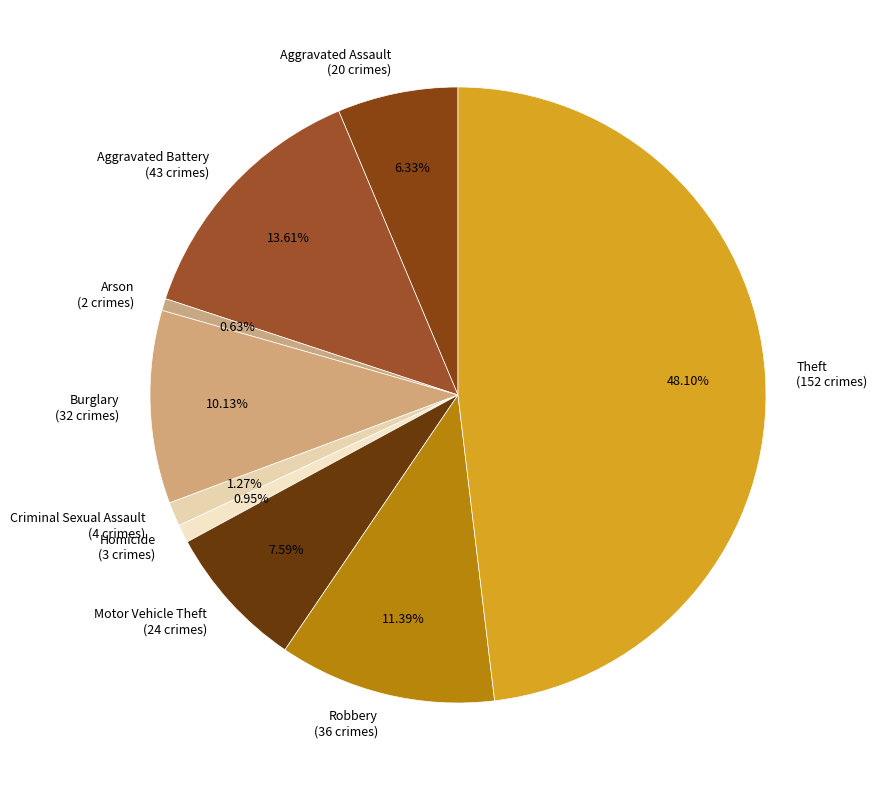

How many segments does this pie chart have?

9